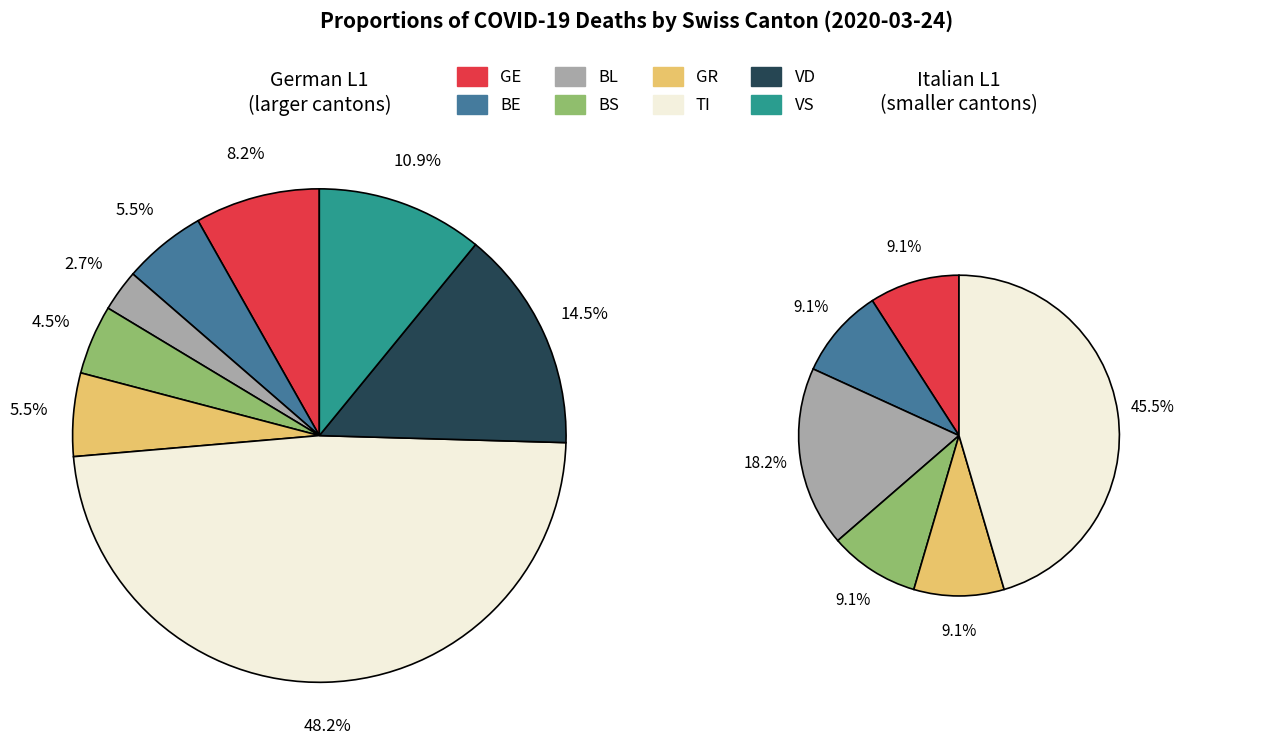

Is there a majority slice in this chart?

No